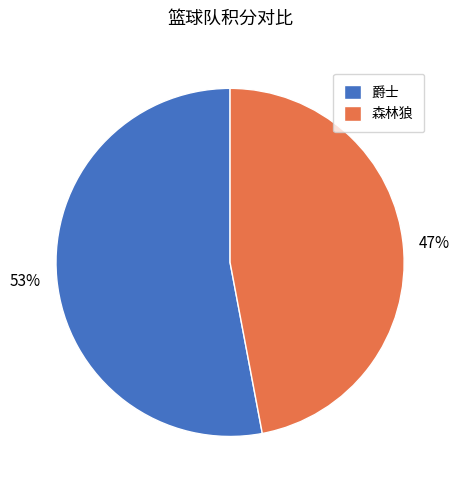

Combined, do 爵士 and 森林狼 account for over 50%?

Yes